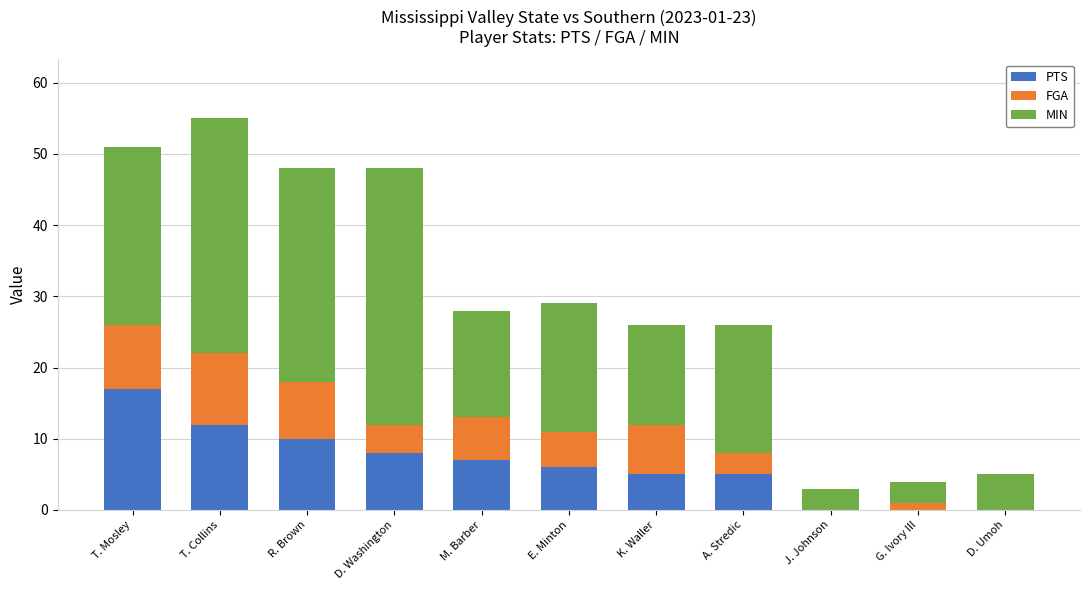

What is the total value across all series at D. Umoh?

5